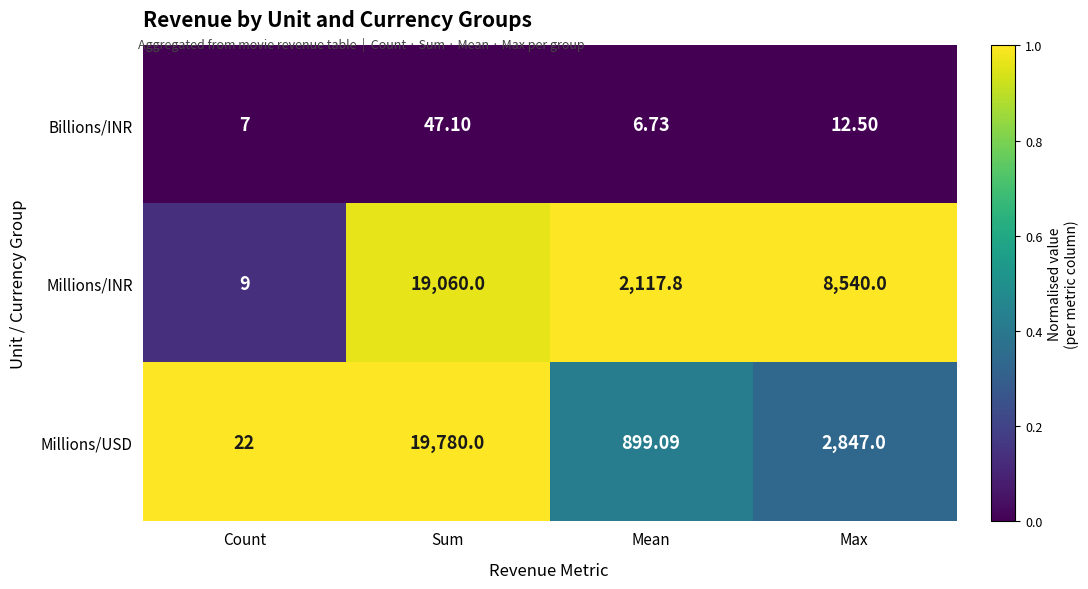

List the series in order of their peak value, lowest first.

Billions/INR, Millions/INR, Millions/USD